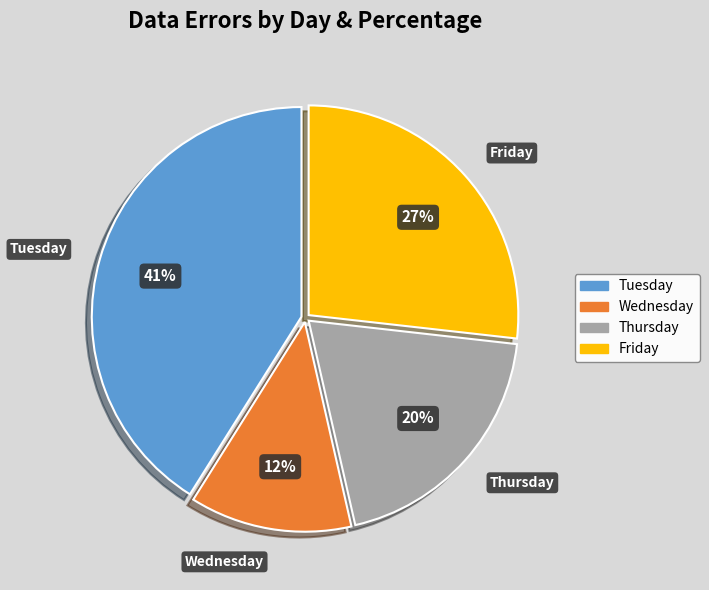

Is the sum of Tuesday and Friday greater than half?

Yes